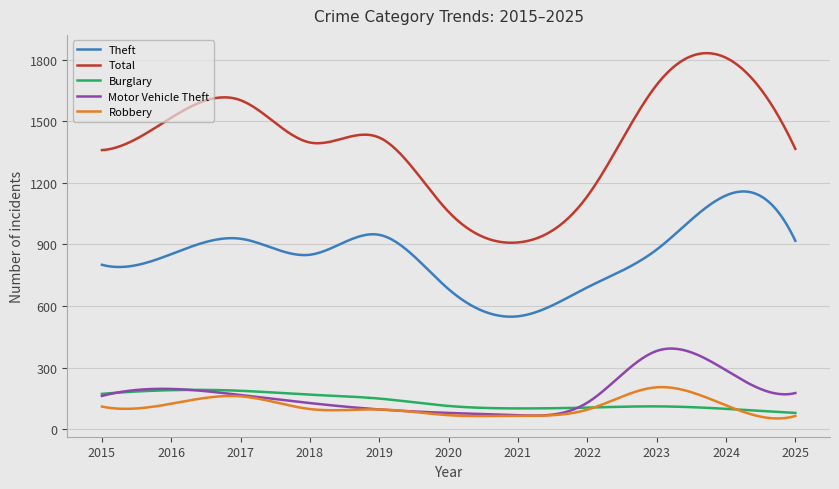

Which series has the largest total across all categories?

Total